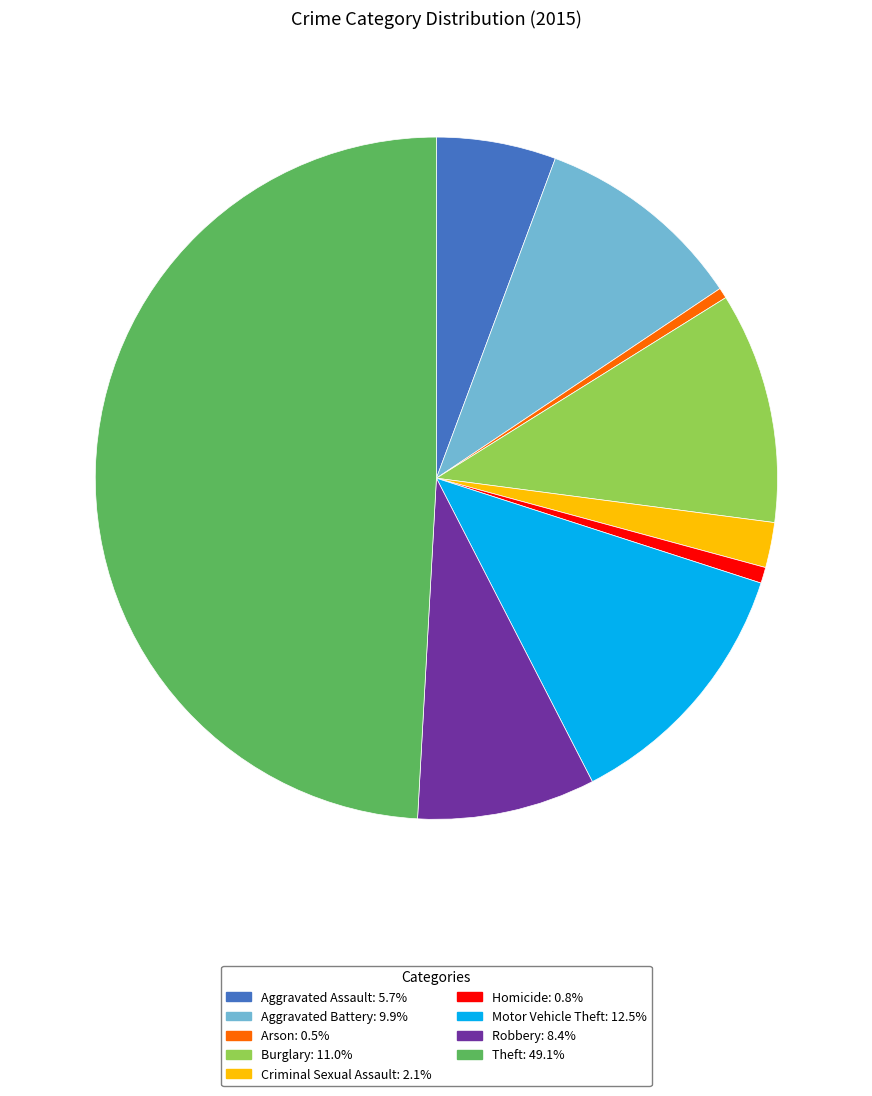

What is the ratio of the value at Aggravated Battery: 9.9% to the value at Motor Vehicle Theft: 12.5%?

0.8